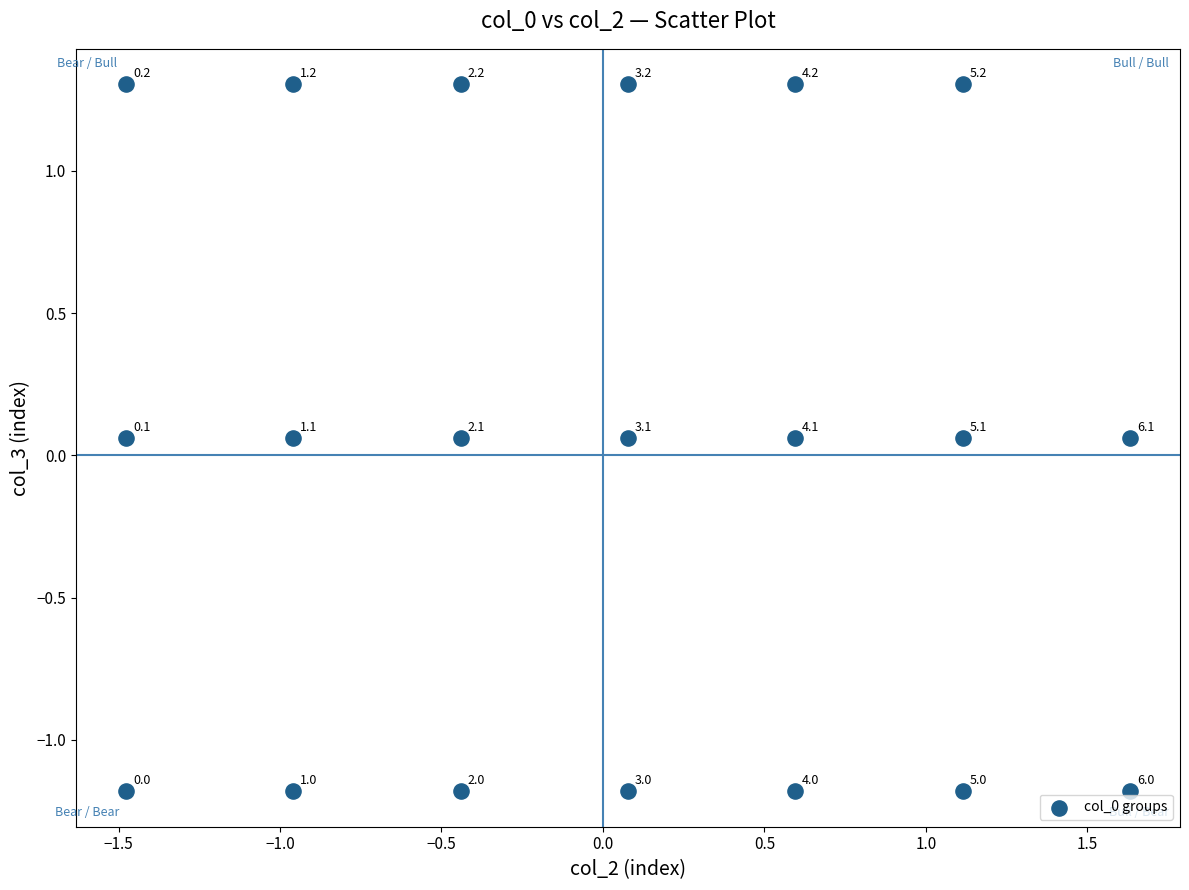

What is the range of X values (max minus min)?

3.1